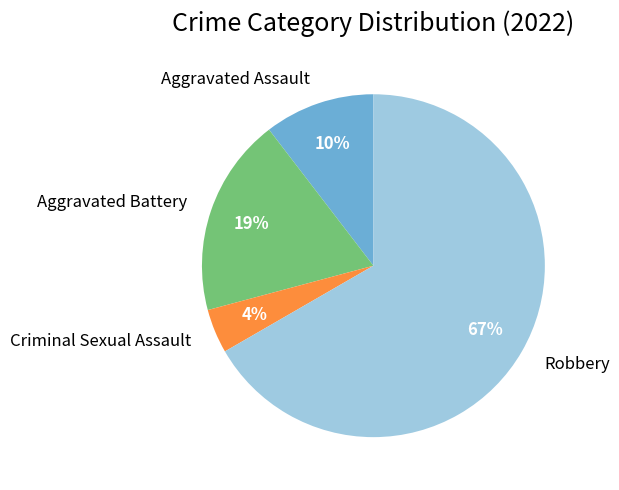

To the nearest percent, what percentage of the pie is Criminal Sexual Assault?

4%